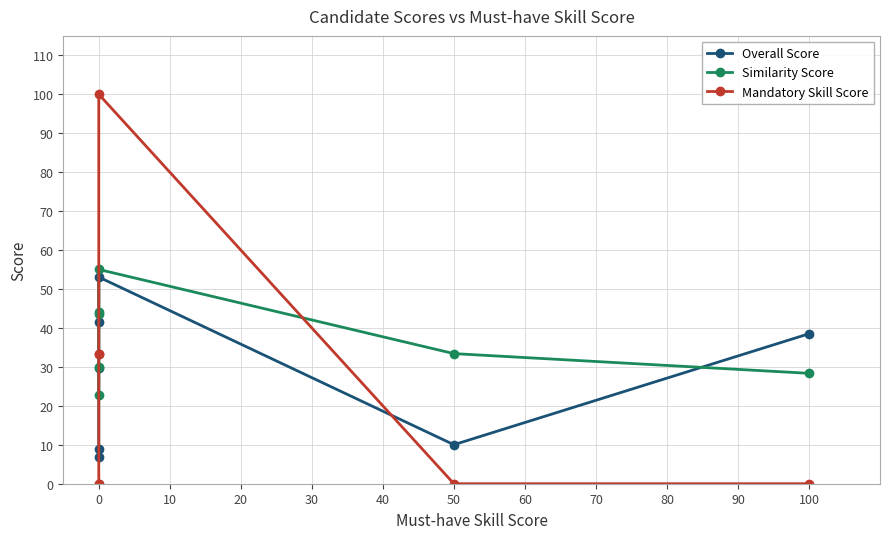

How many data points in Overall Score are above 29?

4